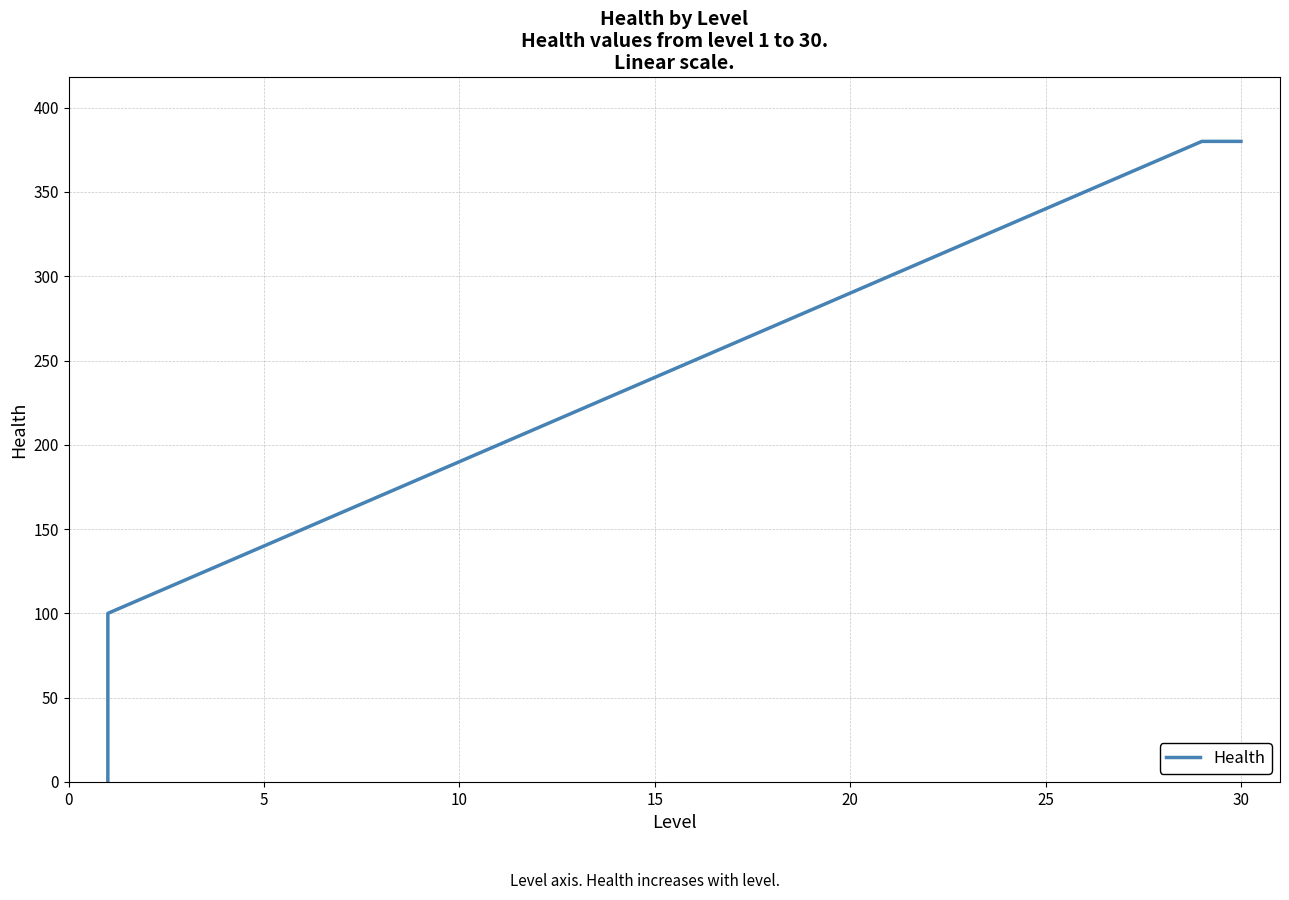

Reading left to right, list all the values displayed in this chart.

1	100	110	120	130	140	150	160	170	180	190	200	210	220	230	240	250	260	270	280	290	300	310	320	330	340	350	360	370	380	380